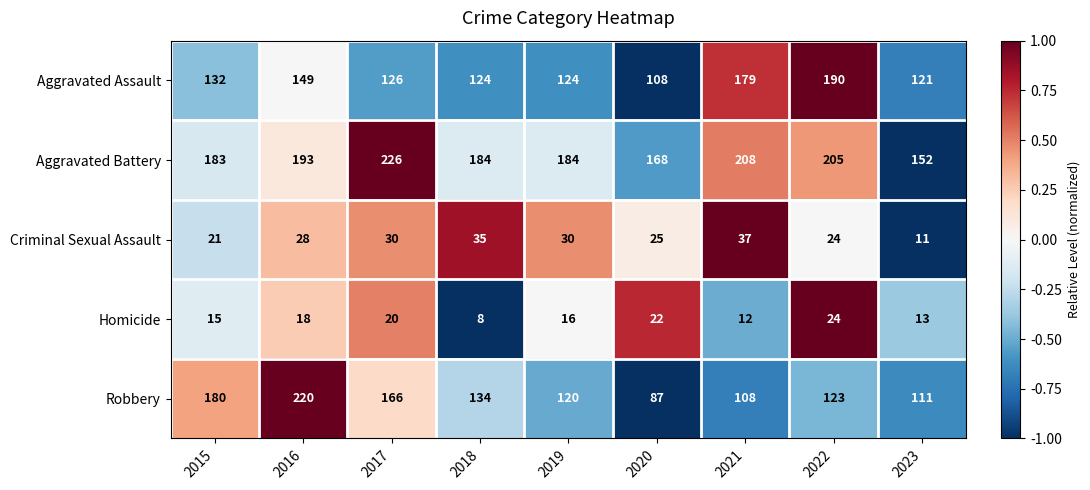

How many categories are shown in the chart?

9